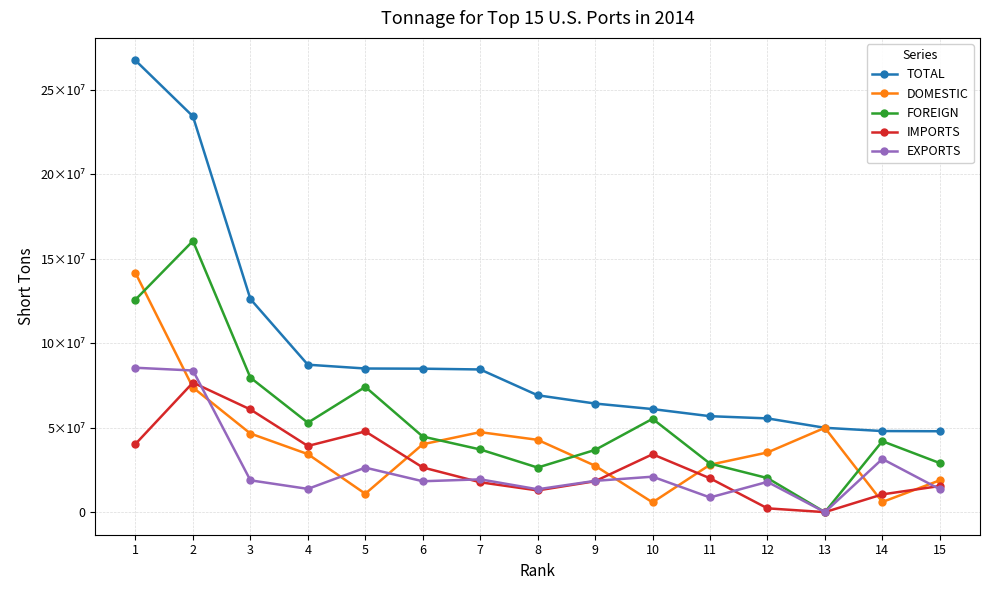

Does the chart have visible grid lines?

Yes